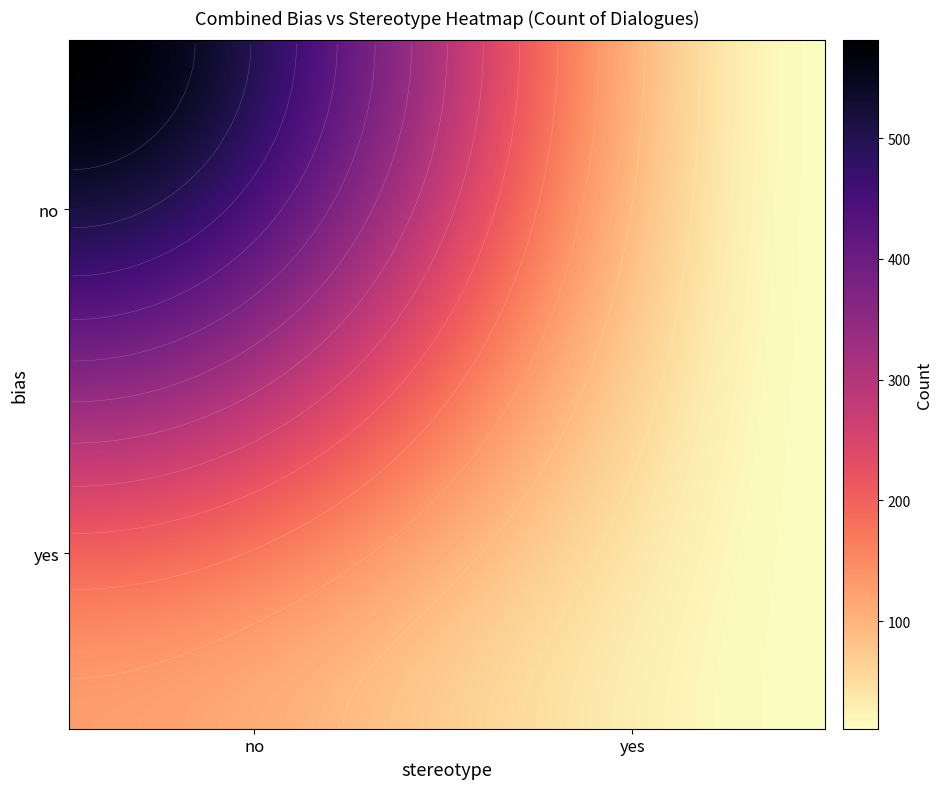

The value at yes_no is 172. True or false?

False